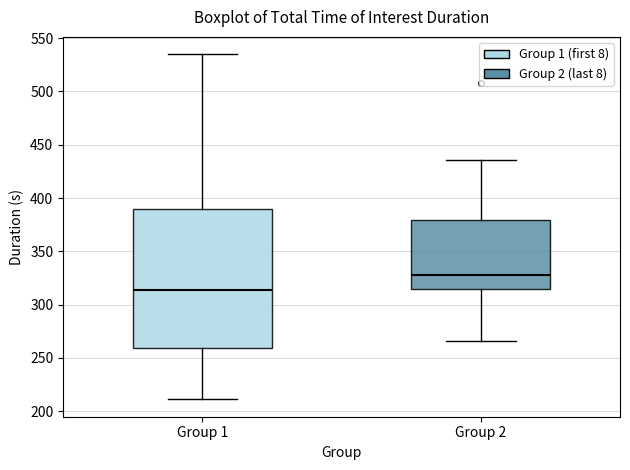

Where is the upper edge of the box for Group 2 on the y-axis? The values are not printed on the chart, so give them approximately, as read against the axis.

380